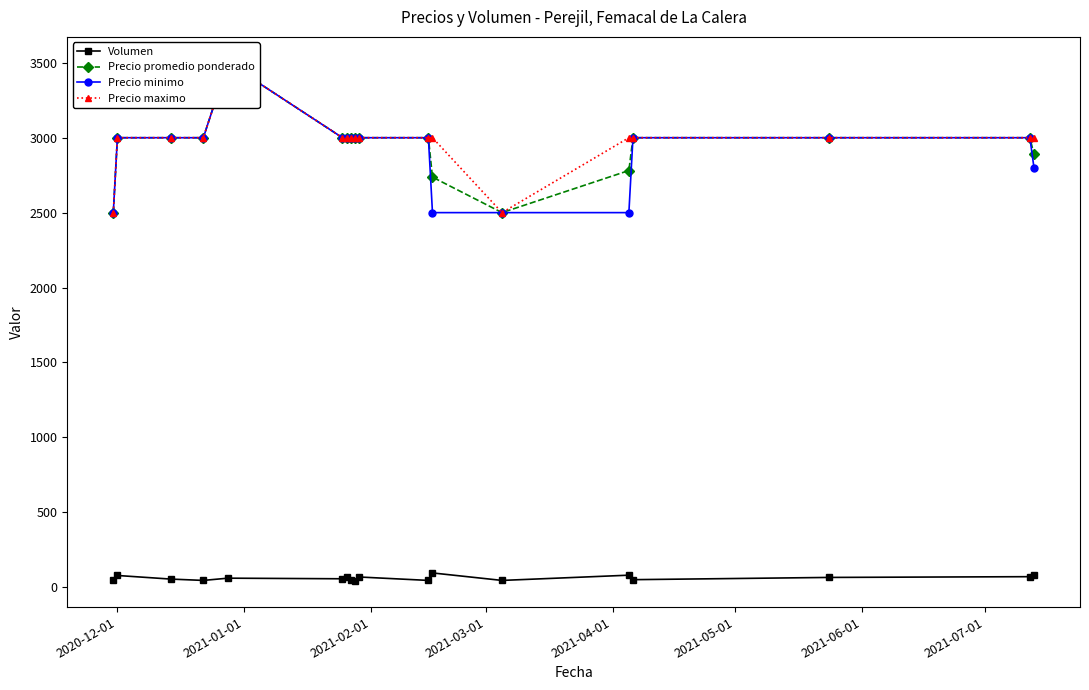

Rank the series by their maximum value, from highest to lowest.

Precio promedio ponderado, Precio minimo, Precio maximo, Volumen